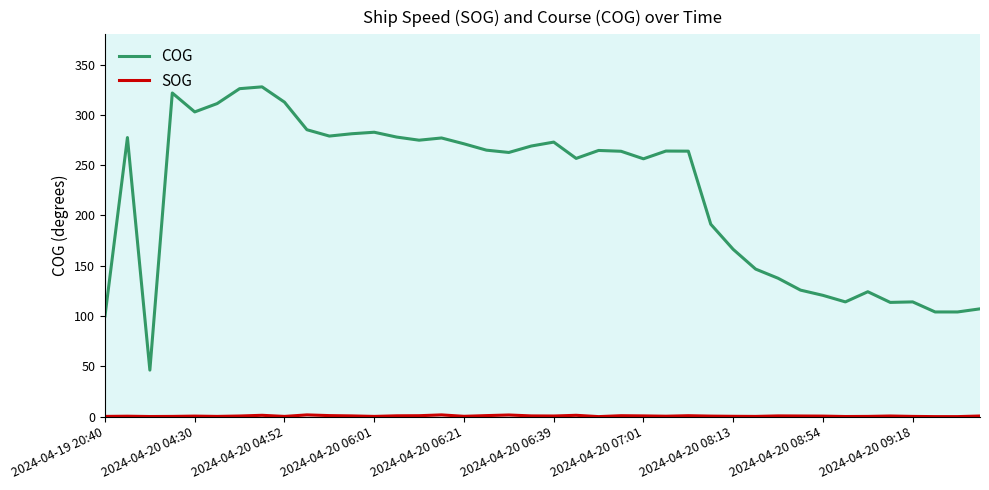

Which series has the widest spread of values?

COG